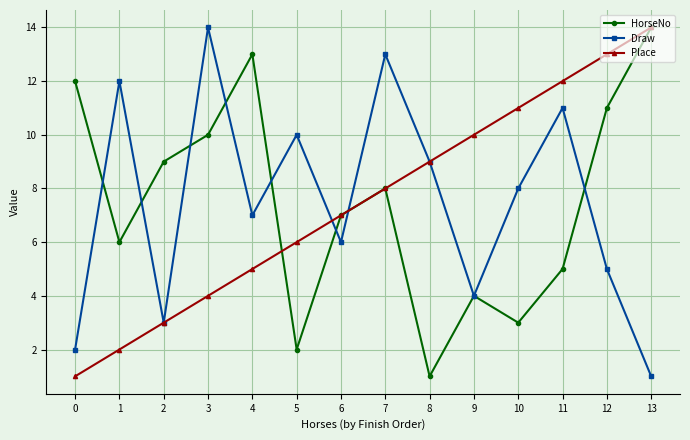

What is the value of the Place point at the 13th from the left?

13